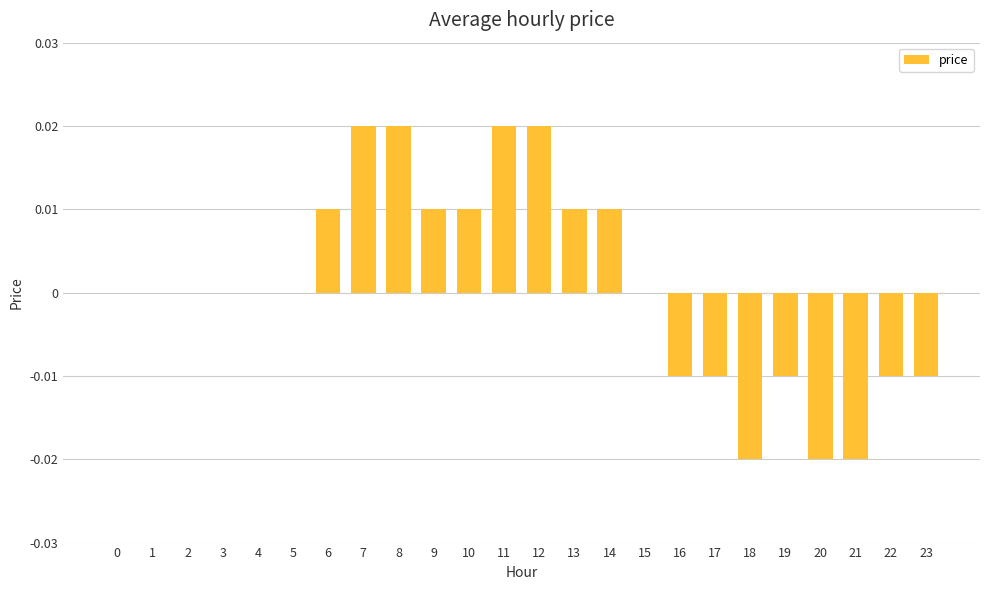

Count the values in the range 0 to 1.

16